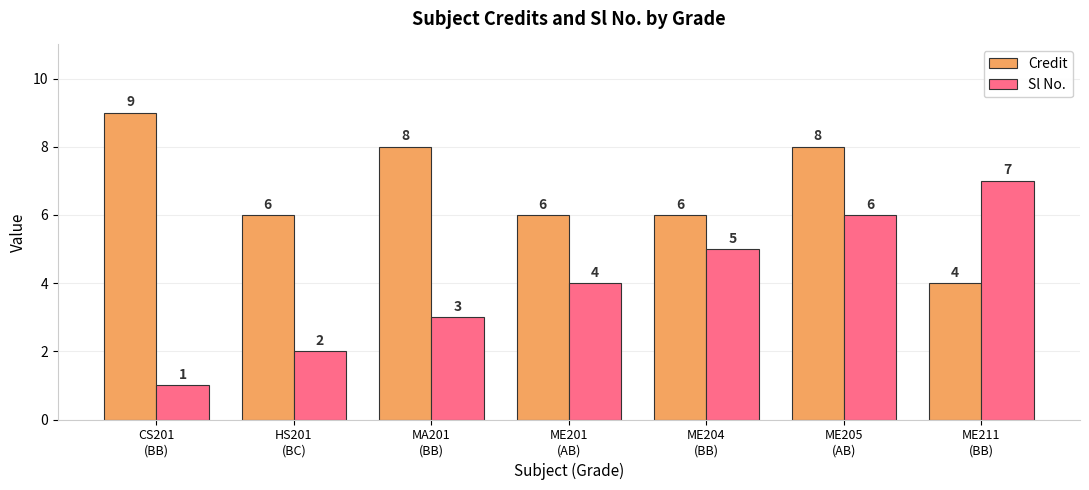

What is the sum of the Credit values at MA201
(BB) and ME201
(AB)?

14